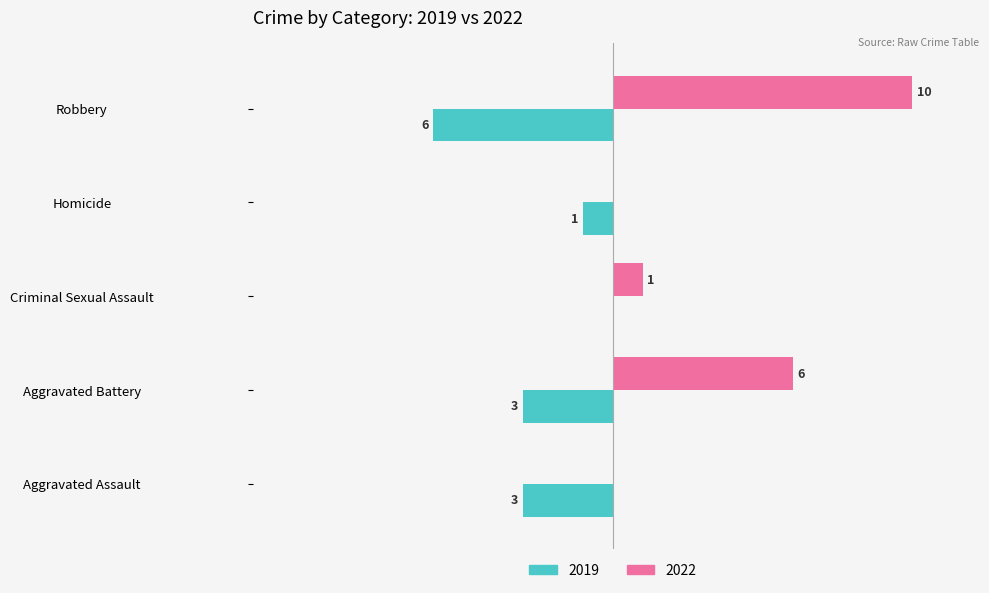

Which category has the highest value across all series?

Robbery